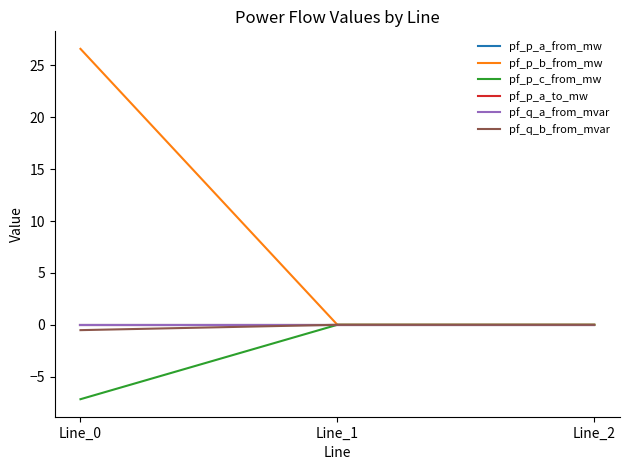

True or false: pf_p_a_to_mw has a value of -0.0 at Line_2.

True